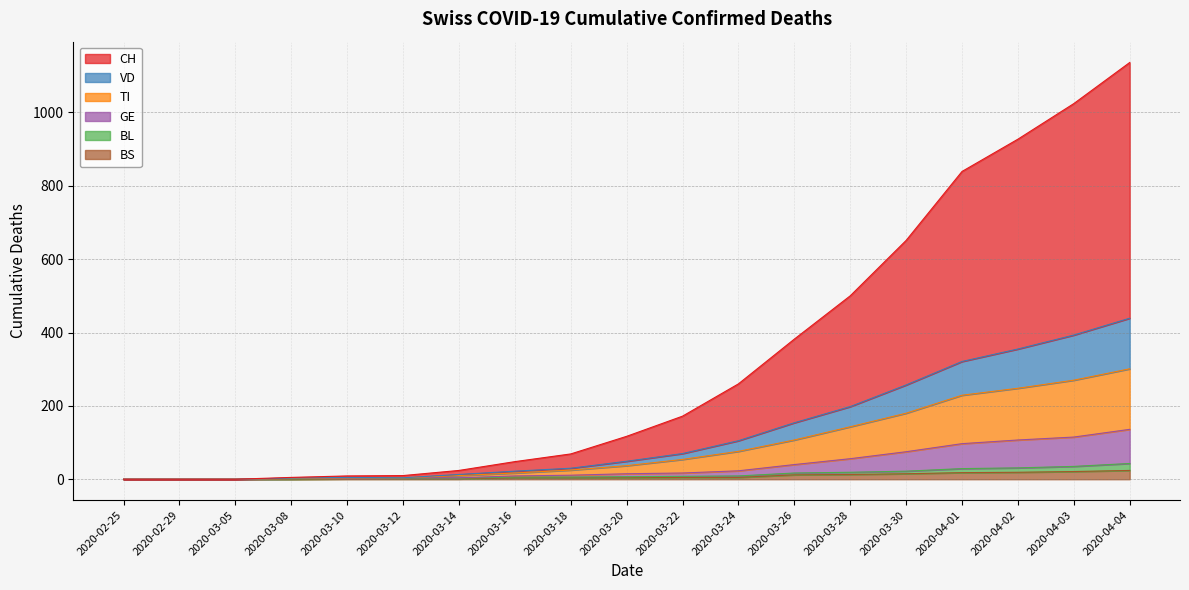

What are all the series names shown in the legend?

CH, VD, TI, GE, BL, BS